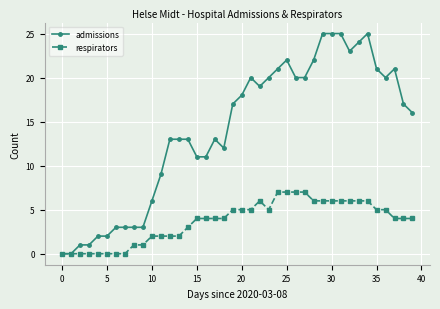

What is the maximum value shown in the chart?

25